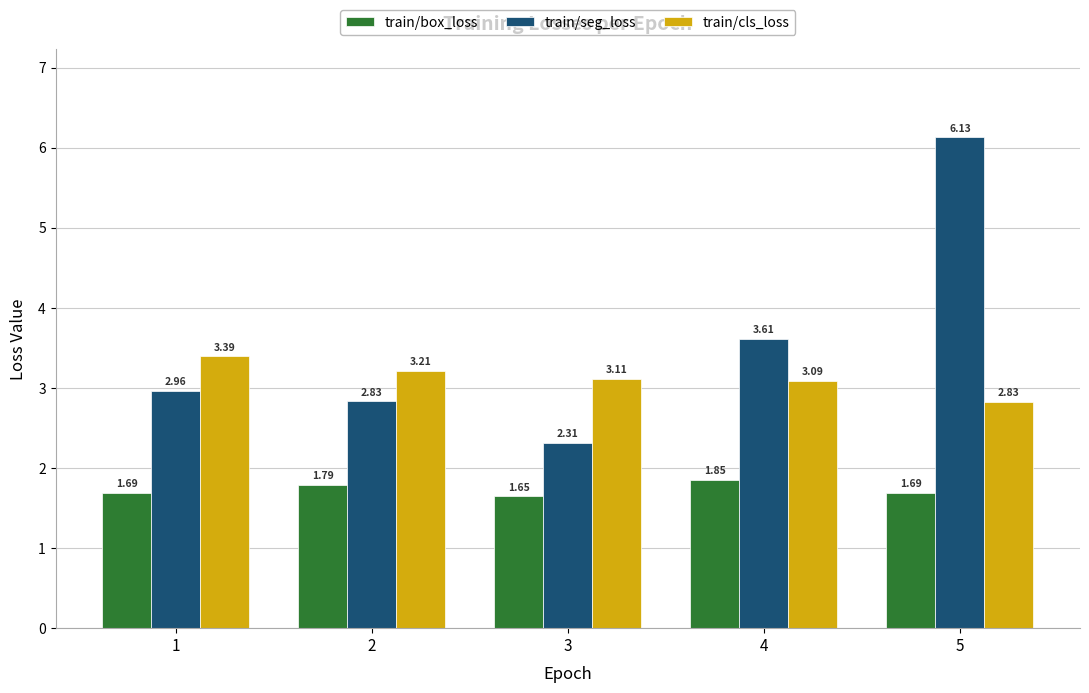

Where is train/seg_loss nearest to the value 4?

4